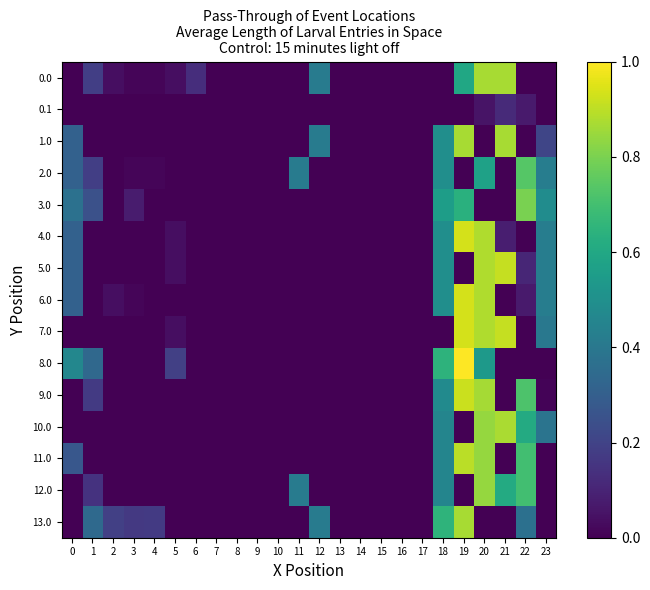

Rank the series at 18 from highest to lowest value.

13.0, 8.0, 3.0, 1.0, 2.0, 4.0, 5.0, 6.0, 9.0, 10.0, 11.0, 12.0, 0.0, 0.1, 7.0